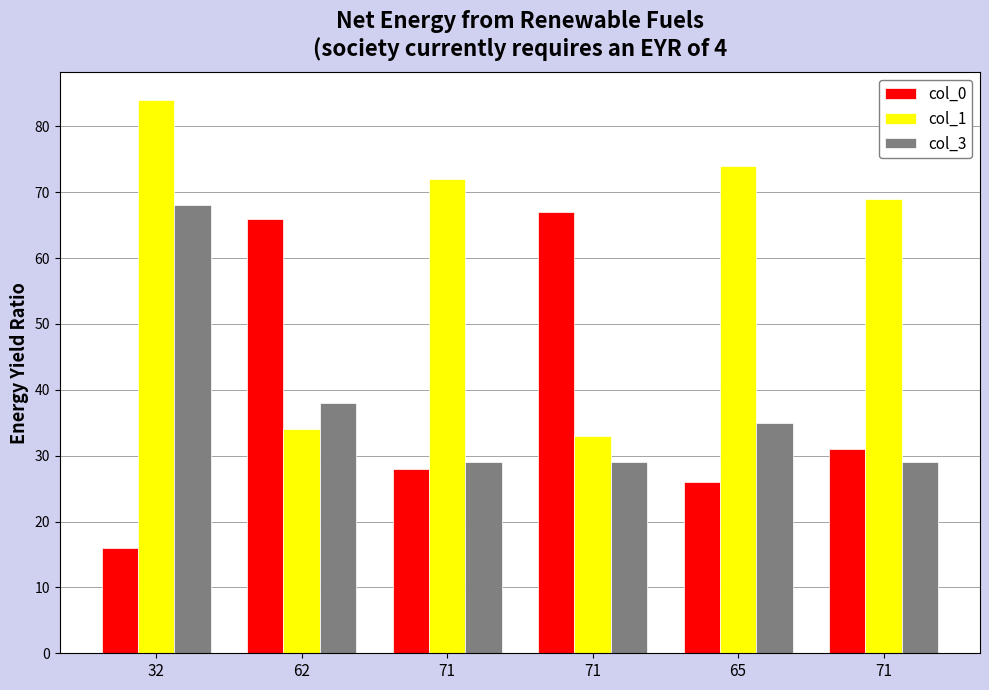

At how many categories does at least one series exceed 62?

6